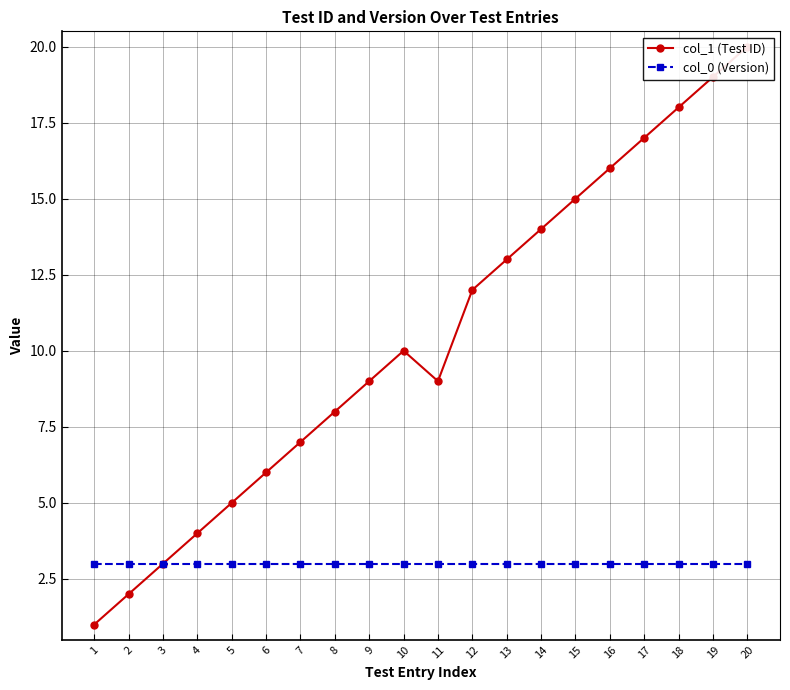

Which category has the lowest value in the col_1 (Test ID) series?

1